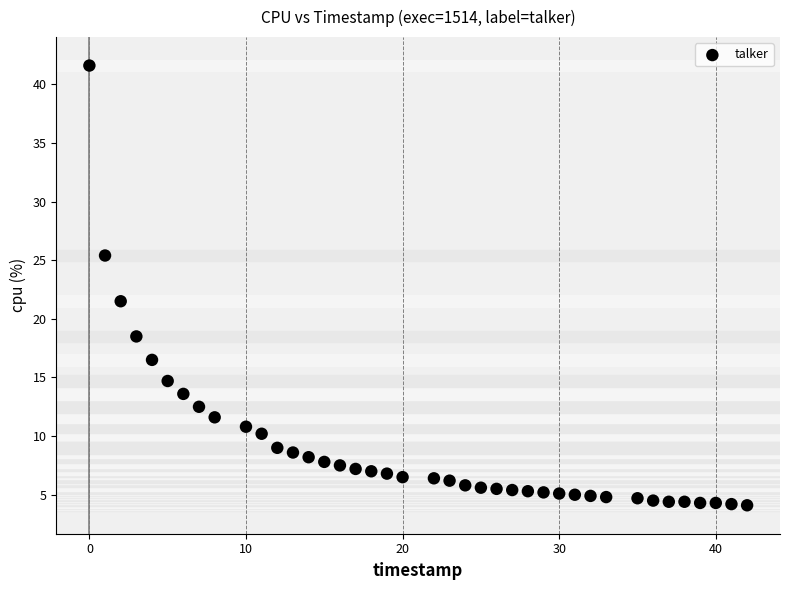

What is the range of X values (max minus min)?

42.0